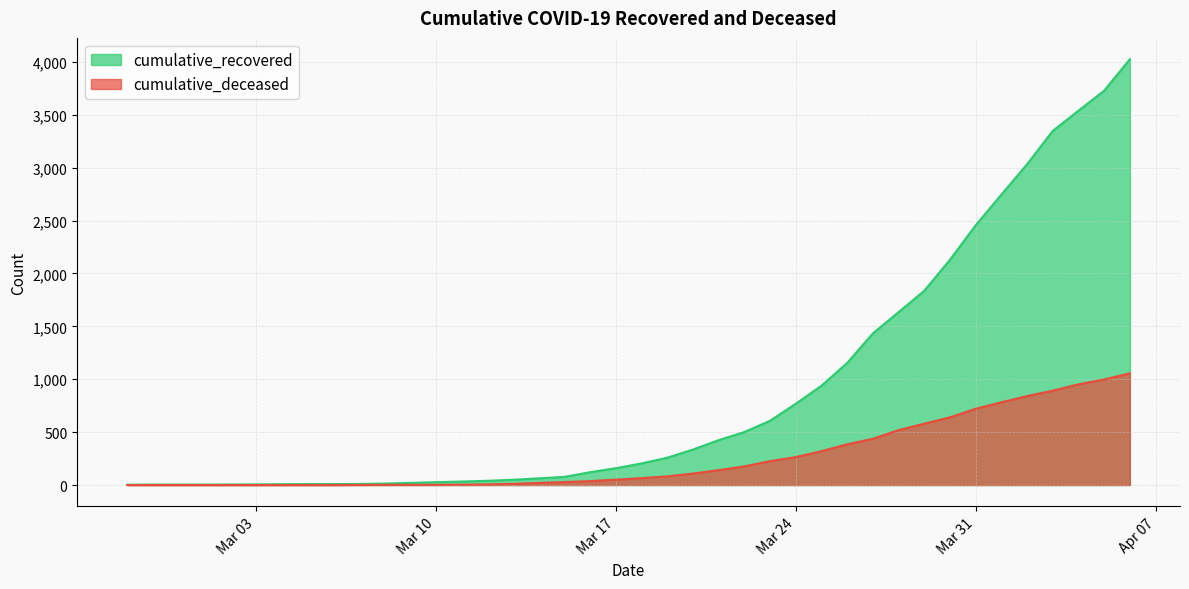

Which category has the highest value across all series?

2020-04-06